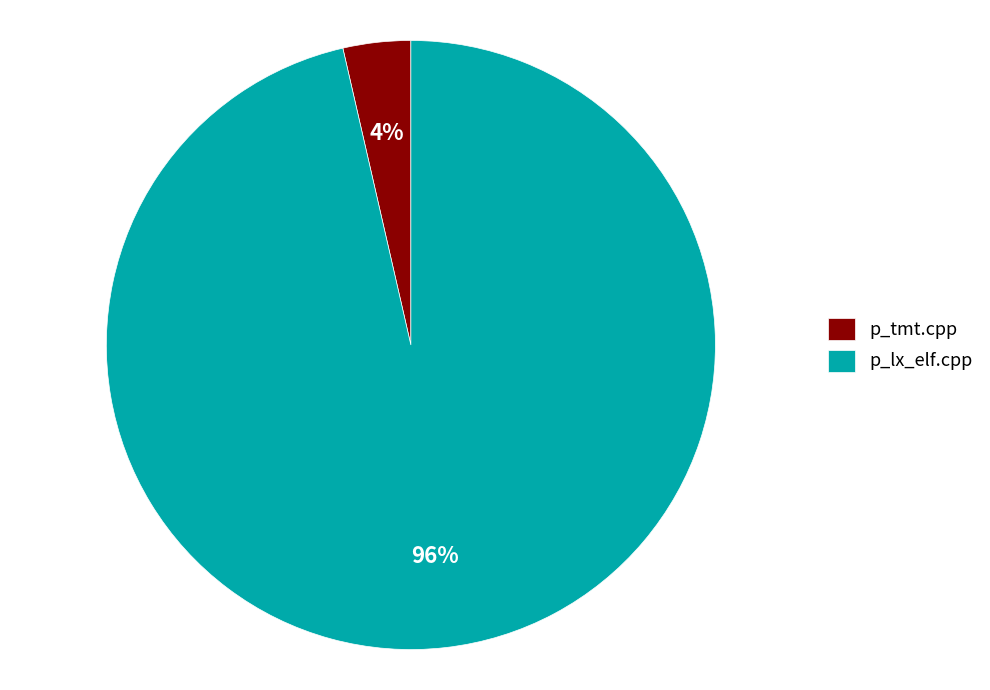

Between p_tmt.cpp and p_lx_elf.cpp, which is larger?

p_lx_elf.cpp